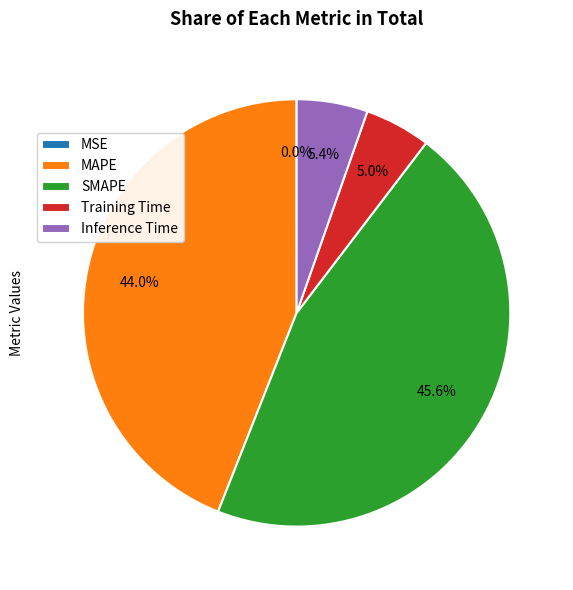

What portion of the pie excludes MAPE?

56.0%